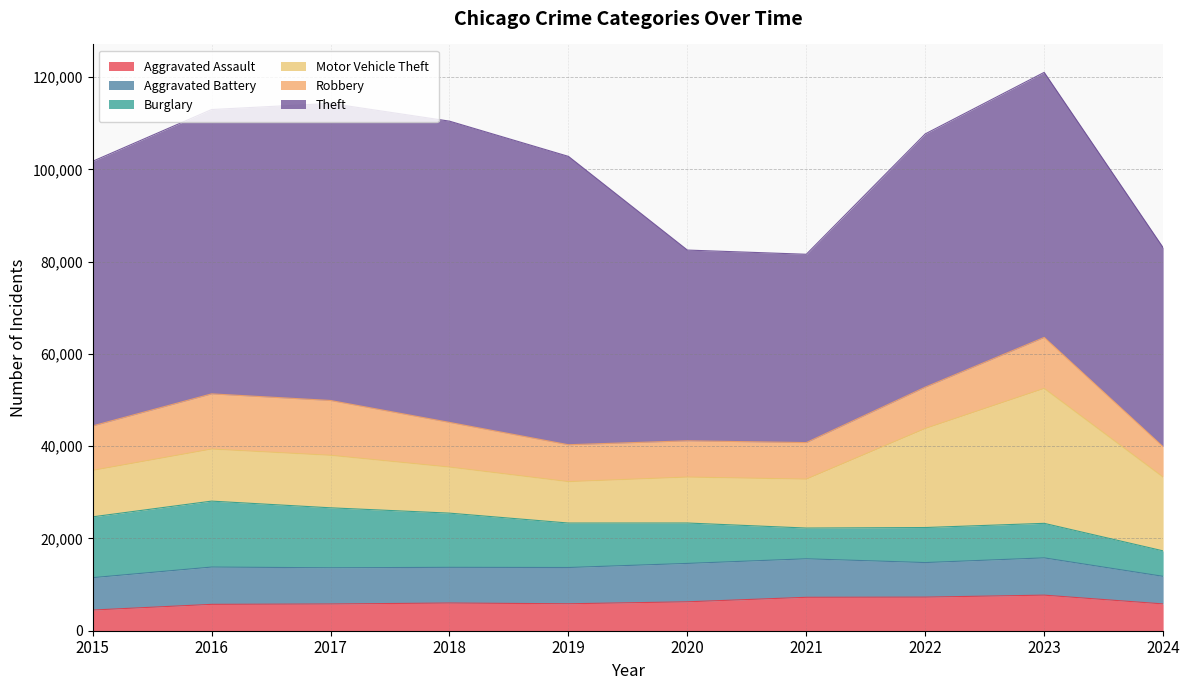

Between 2017 and 2022, which series saw the biggest shift?

Motor Vehicle Theft